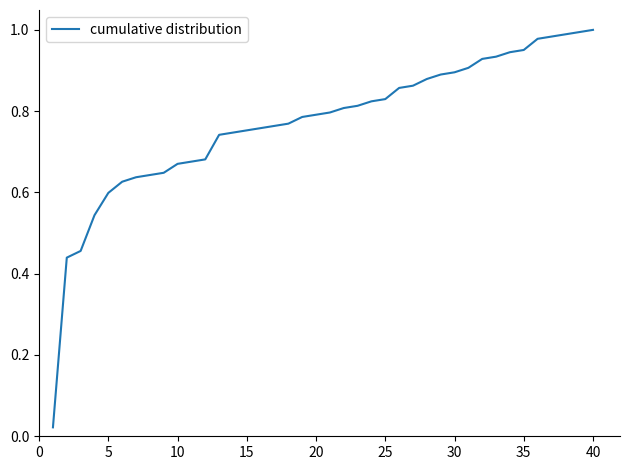

Does the chart display data point markers on the line(s)?

No